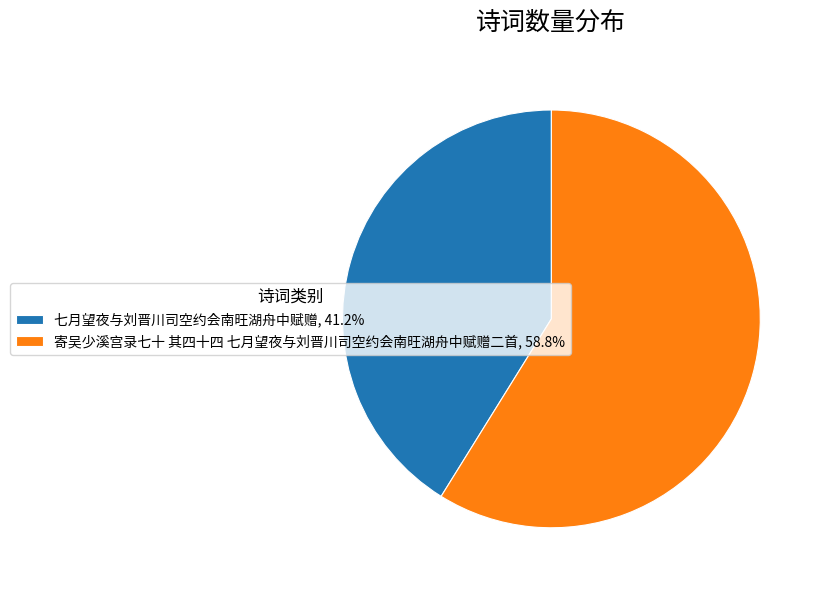

What is the ratio of the value at 寄吴少溪宫录七十 其四十四 七月望夜与刘晋川司空约会南旺湖舟中赋赠二首, 58.8% to the value at 七月望夜与刘晋川司空约会南旺湖舟中赋赠, 41.2%?

1.4